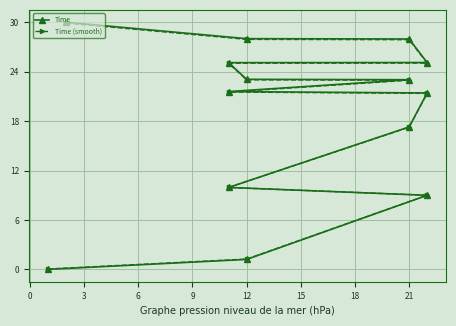

What is the total value across all series at 15?

43.1